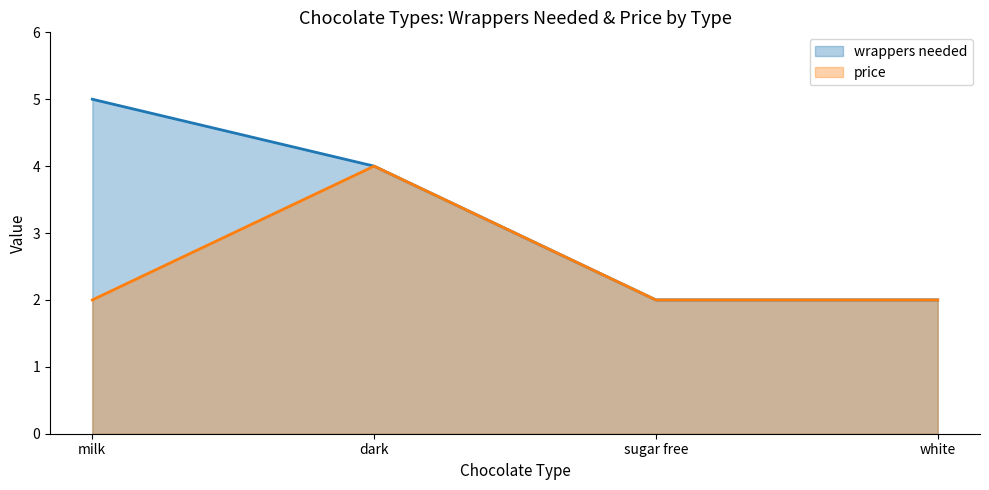

How many data points in wrappers needed are less than 4?

2